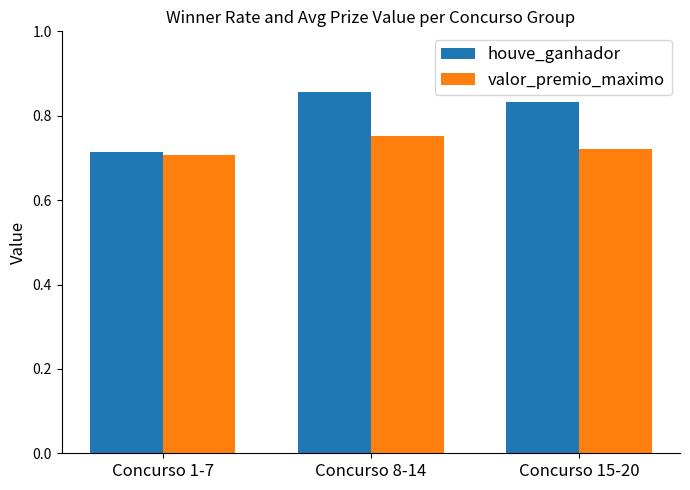

Which series has the largest range (max minus min)?

houve_ganhador